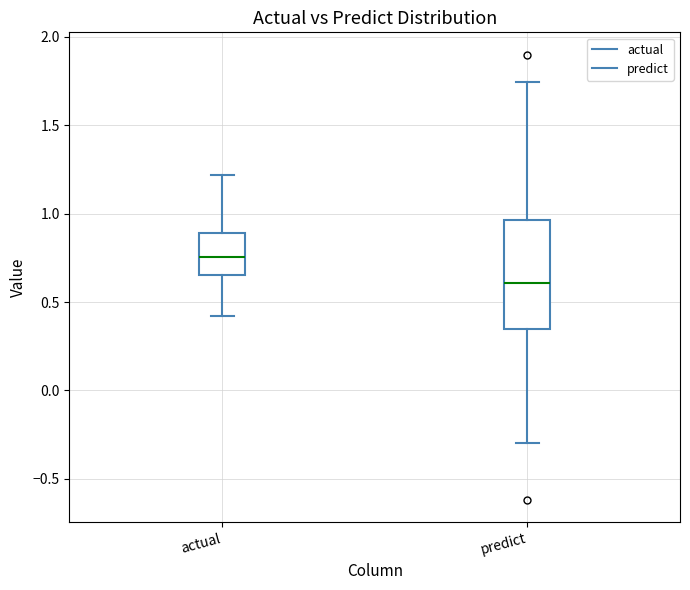

Where does the upper whisker of the box for actual end on the y-axis? The values are not printed on the chart, so give them approximately, as read against the axis.

1.20